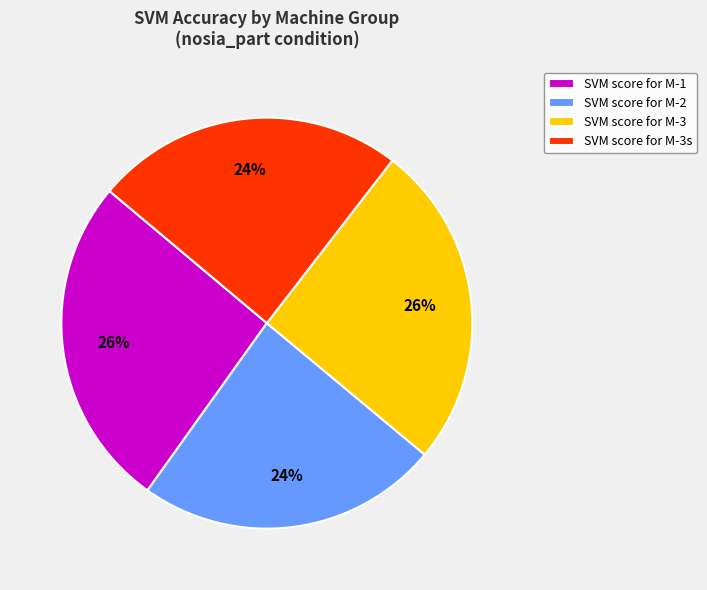

What percentage is the SVM score for M-3s slice, to the nearest percent?

24%